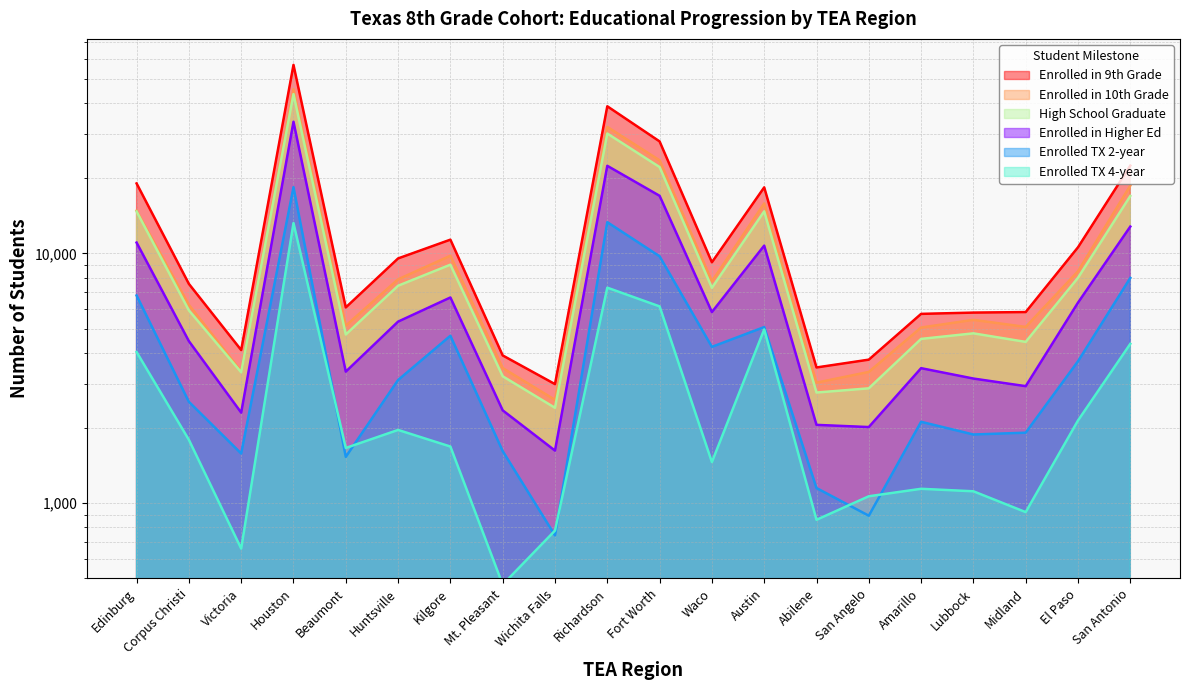

True or false: Enrolled in 10th Grade and Enrolled TX 4-year cross at least once.

False